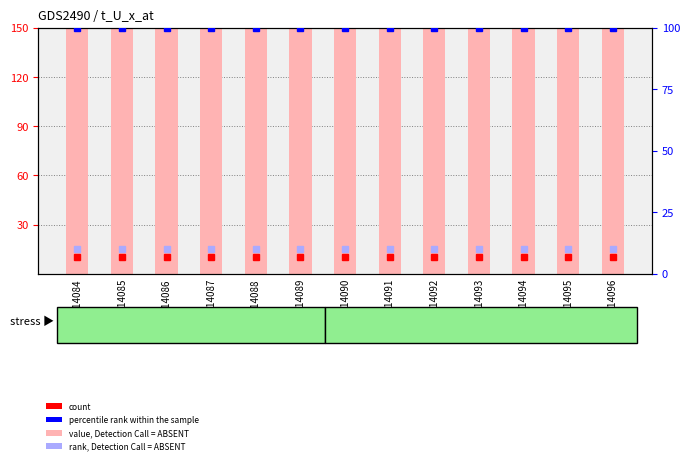

The count series shows 17 at GSM114085. True or false?

False